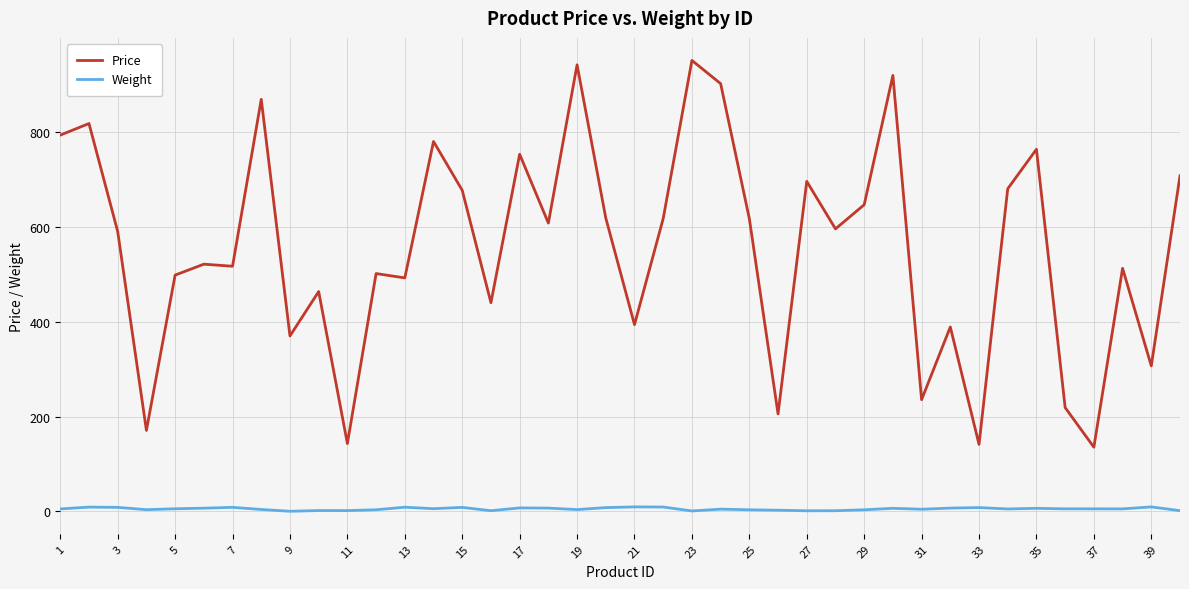

What is the minimum value for Price?

135.4